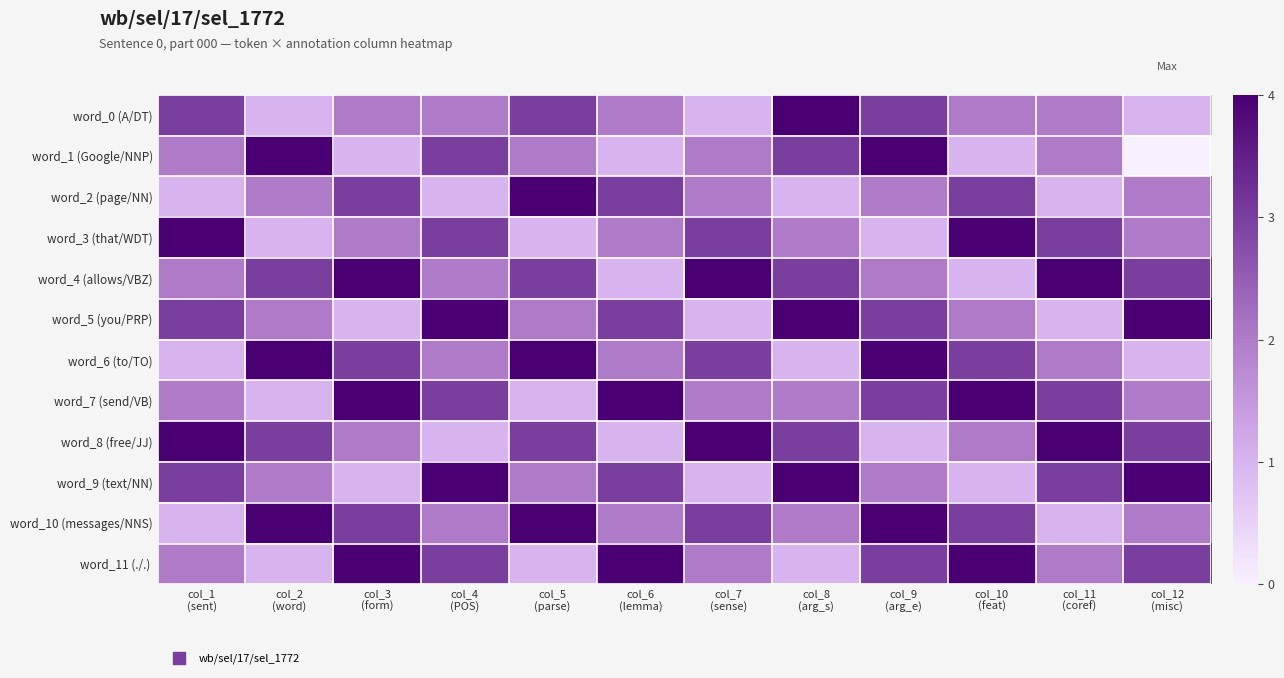

What is the total value across all series at col_12
(misc)?

27